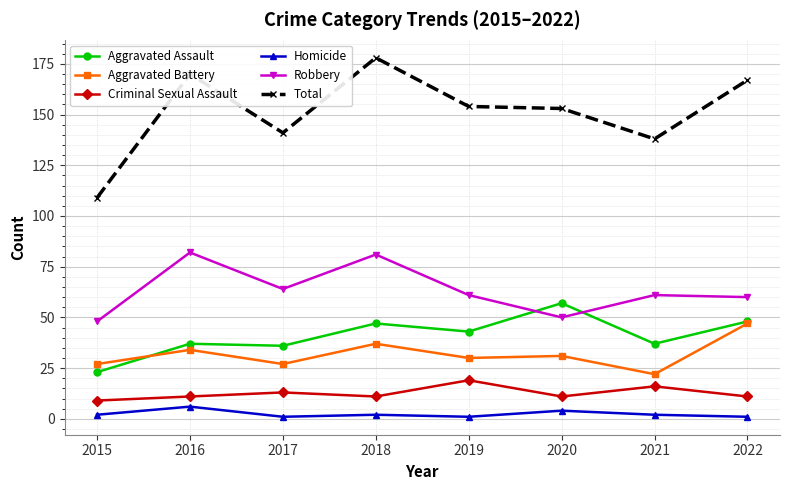

At which category is the sum across all series the highest?

2018